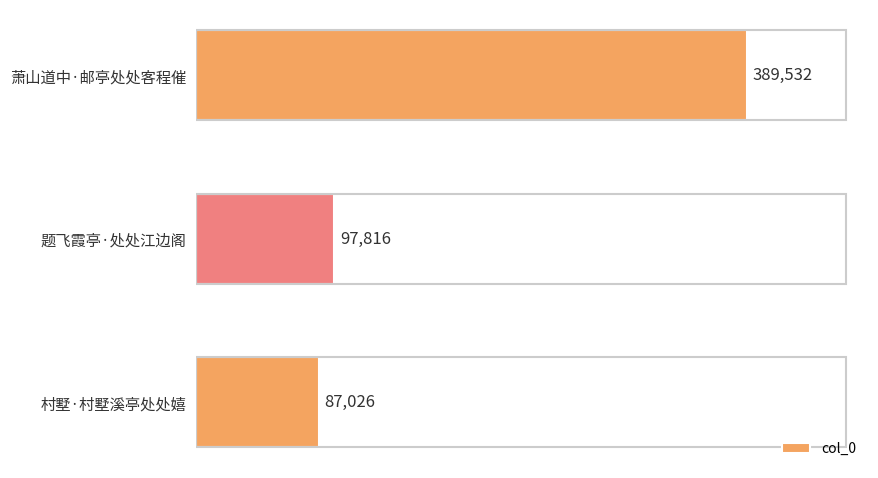

Reading bottom to top, transcribe all the data shown in this chart.

村墅·村墅溪亭处处嬉=87026	题飞霞亭·处处江边阁=97816	萧山道中·邮亭处处客程催=389532